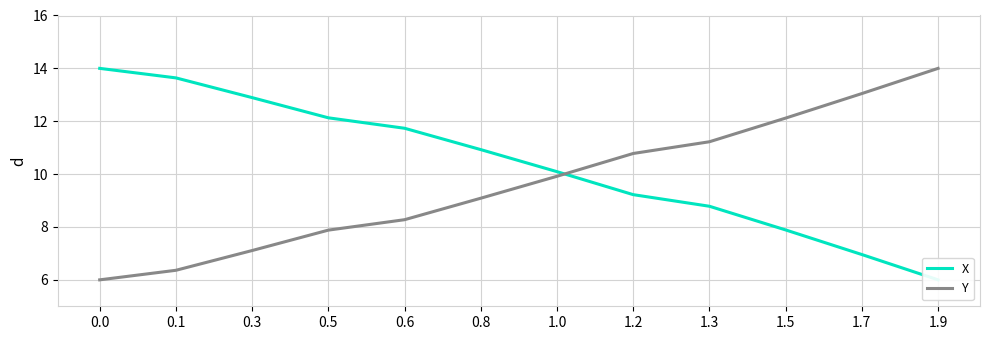

What is the difference between the second highest and second lowest values in the Y series?

6.7